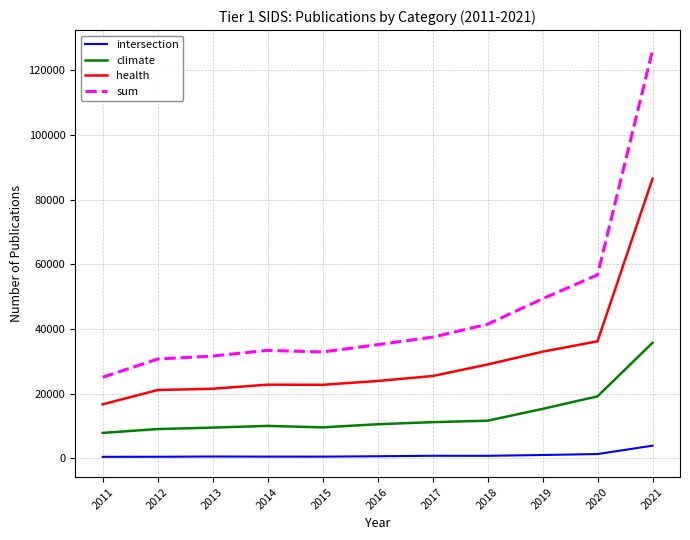

True or false: climate and health cross at least once.

False